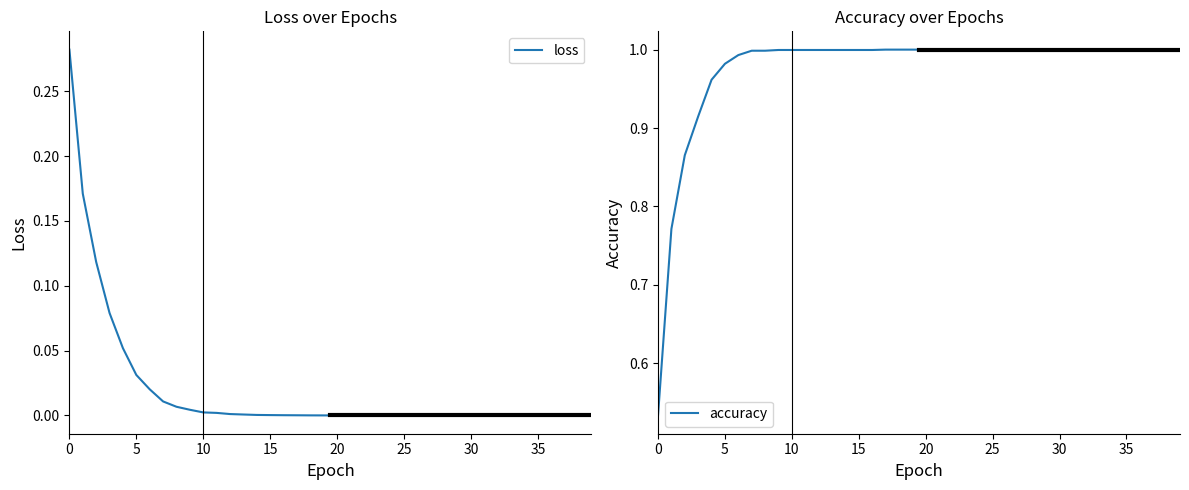

True or false: accuracy has a value of 1.8 at 14.

False